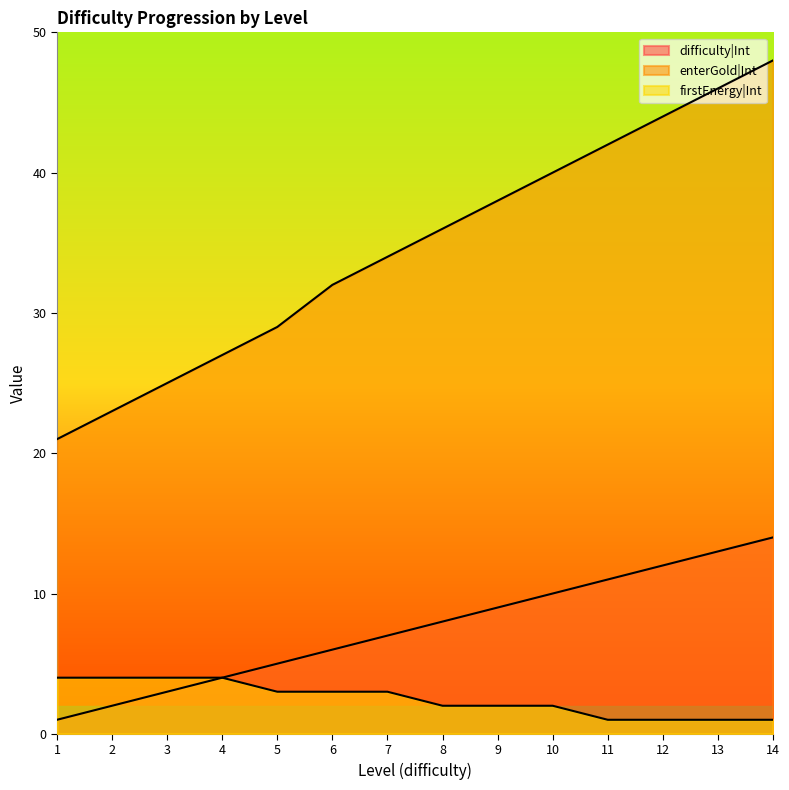

At how many categories does at least one series exceed 23?

12